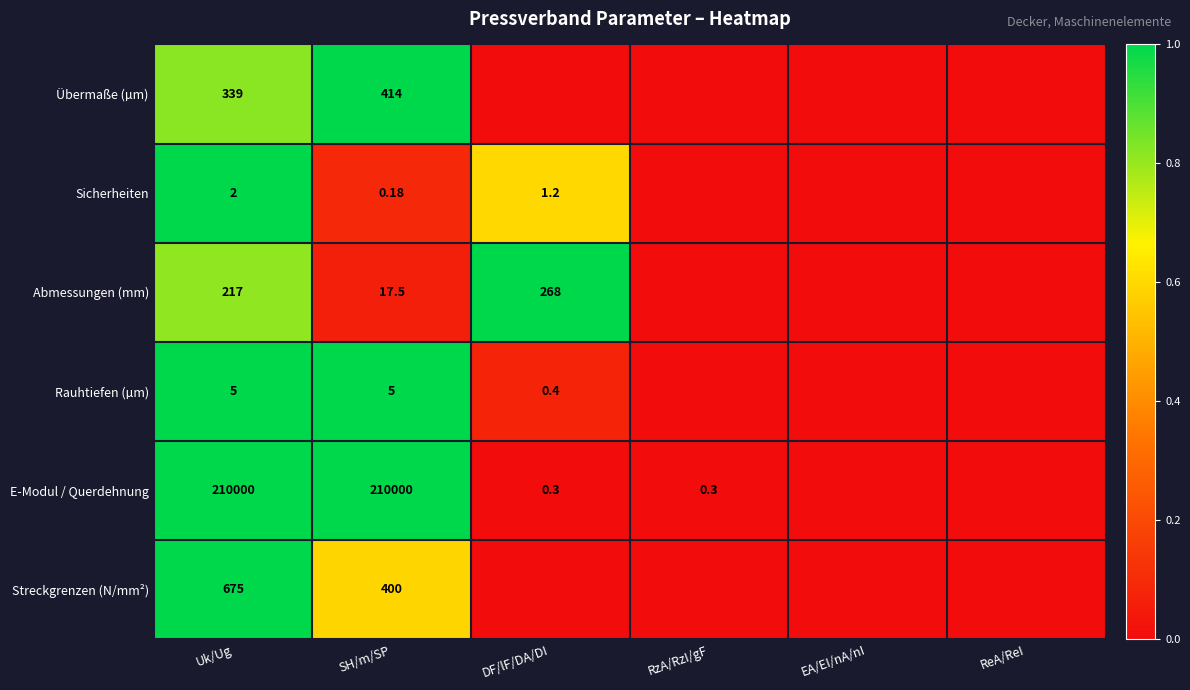

At which category does the chart reach its minimum across all series?

DF/lF/DA/DI